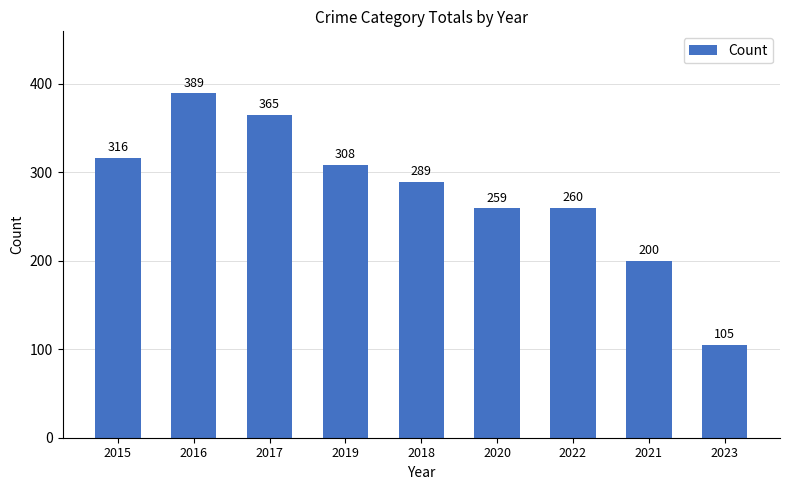

Are the bars horizontal?

No